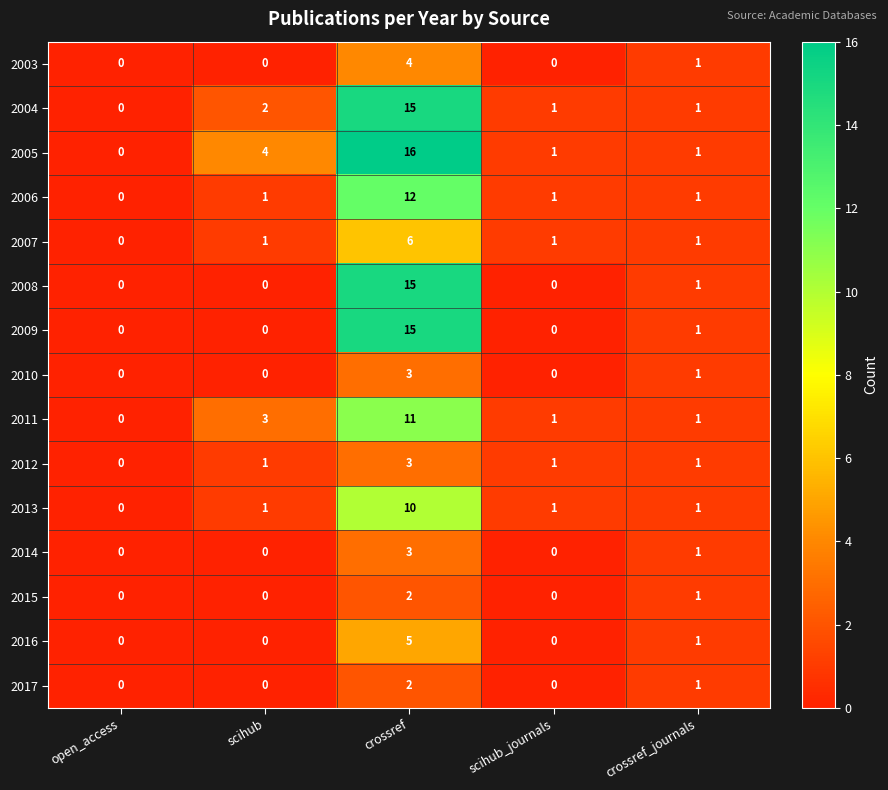

What is the difference between the highest and lowest values at scihub?

4